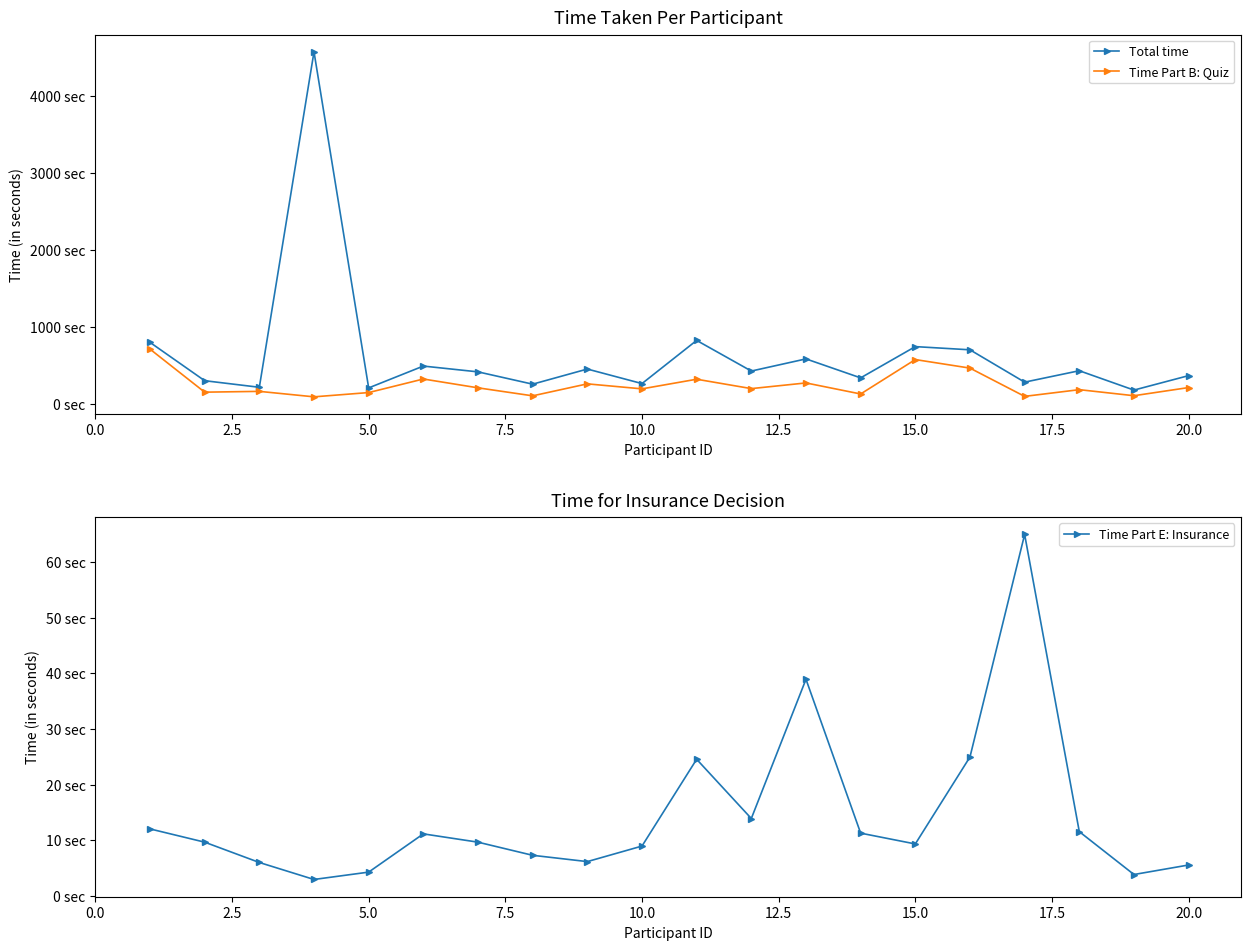

Does the chart have visible grid lines?

No